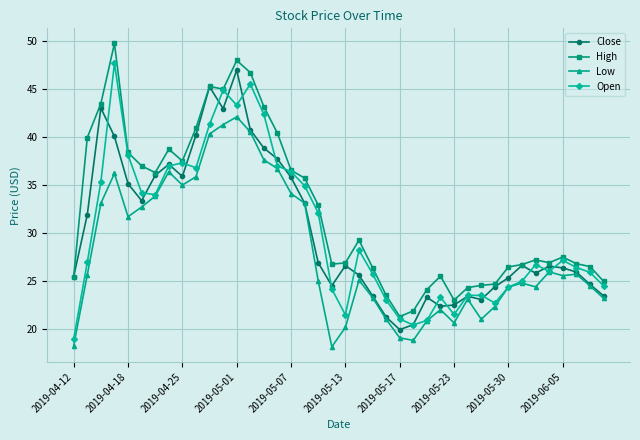

True or false: Low has more than 0 interior local peaks.

True